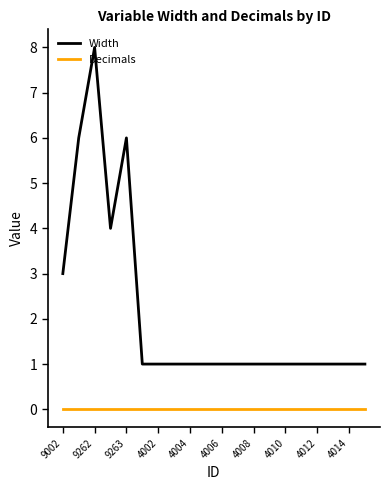

What is the maximum value shown in the chart?

8